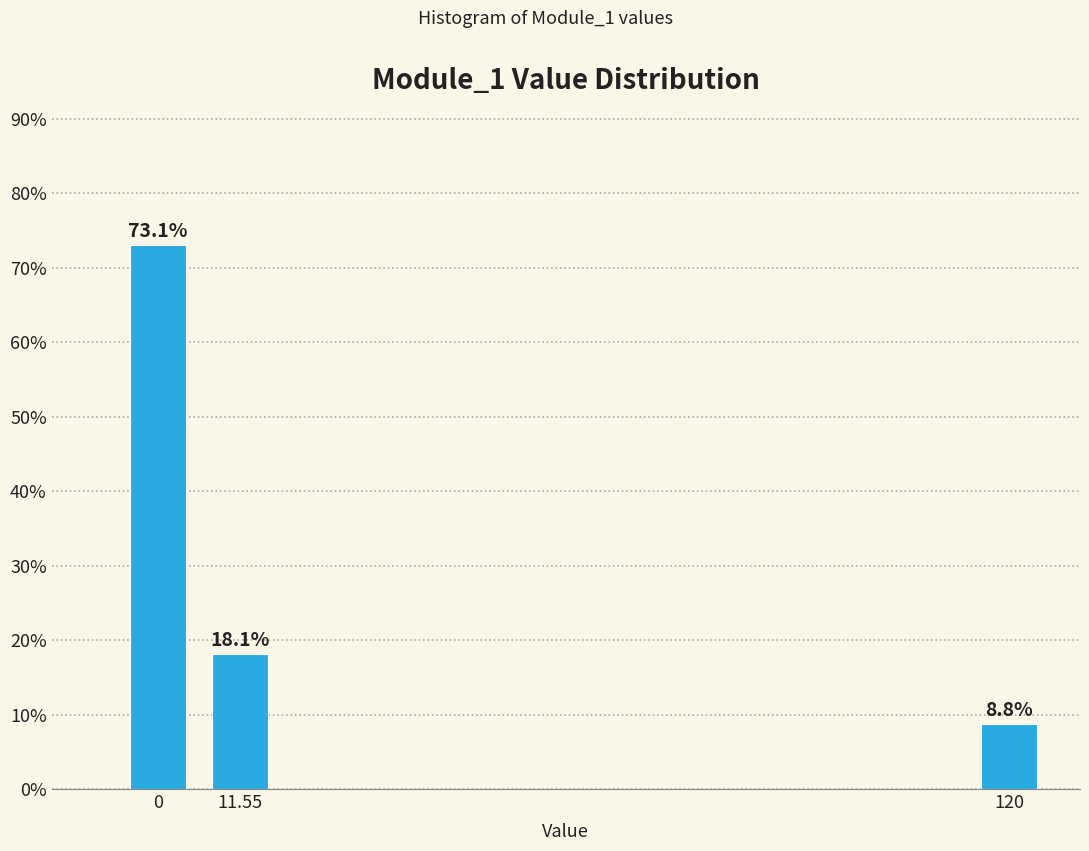

Reading left to right, list all the values displayed in this chart.

0=73.1	11.55=18.1	120=8.8